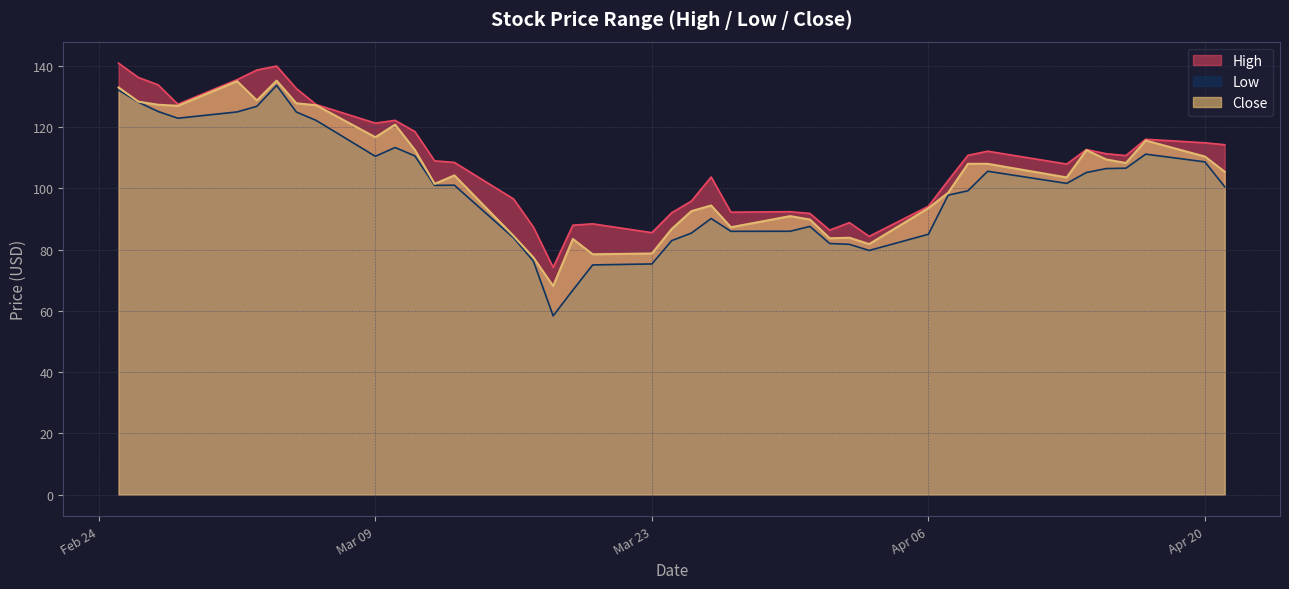

Which series has the largest total across all categories?

High